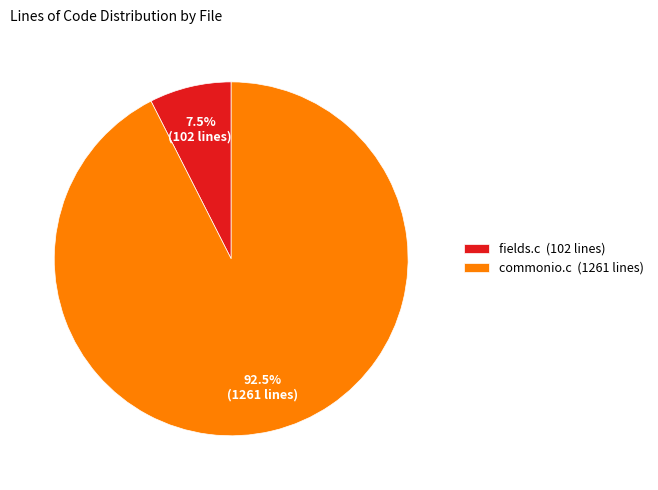

Does fields.c (102 lines) represent more than half of the total?

No